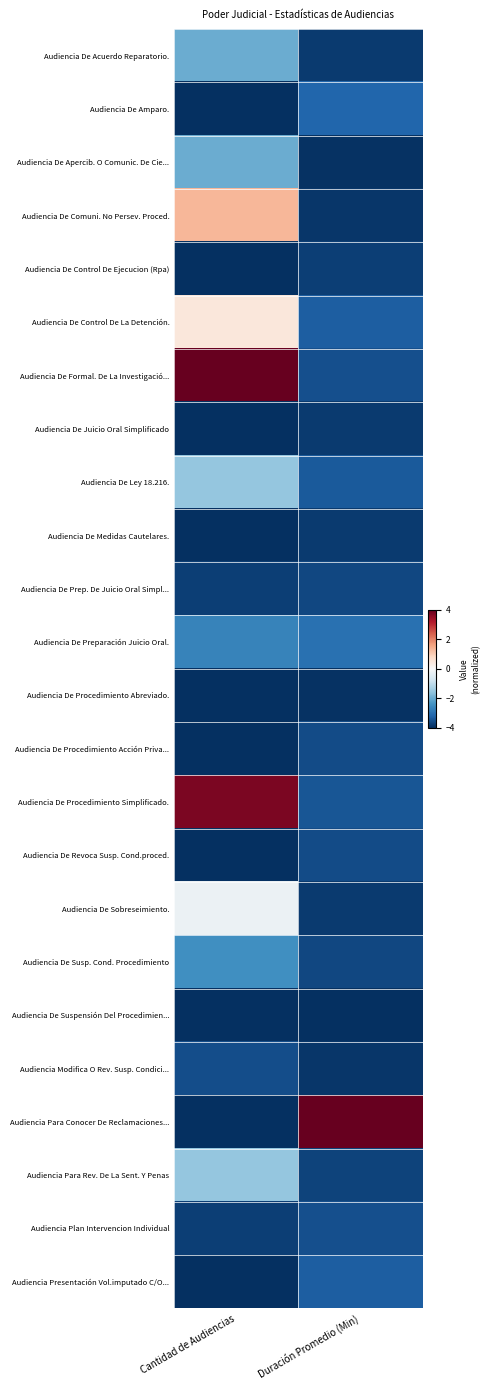

Which series has the widest spread of values?

Audiencia Para Conocer De Reclamaciones...